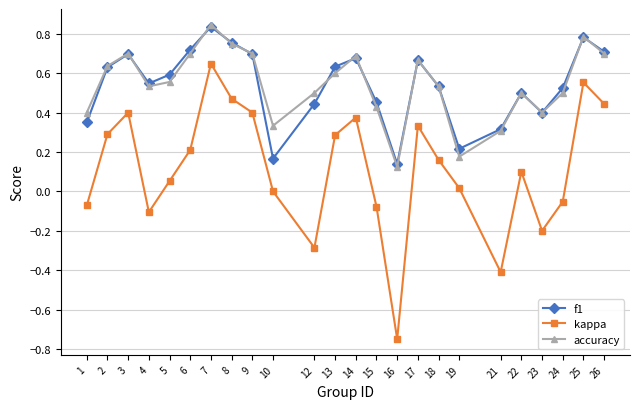

The kappa series shows 0.1 at 13. True or false?

False